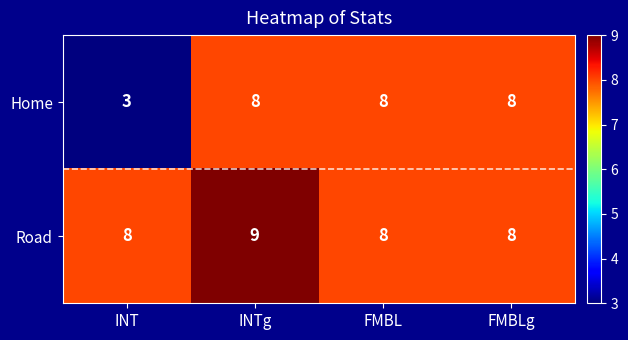

Which series changed the most between INTg and FMBL?

Road